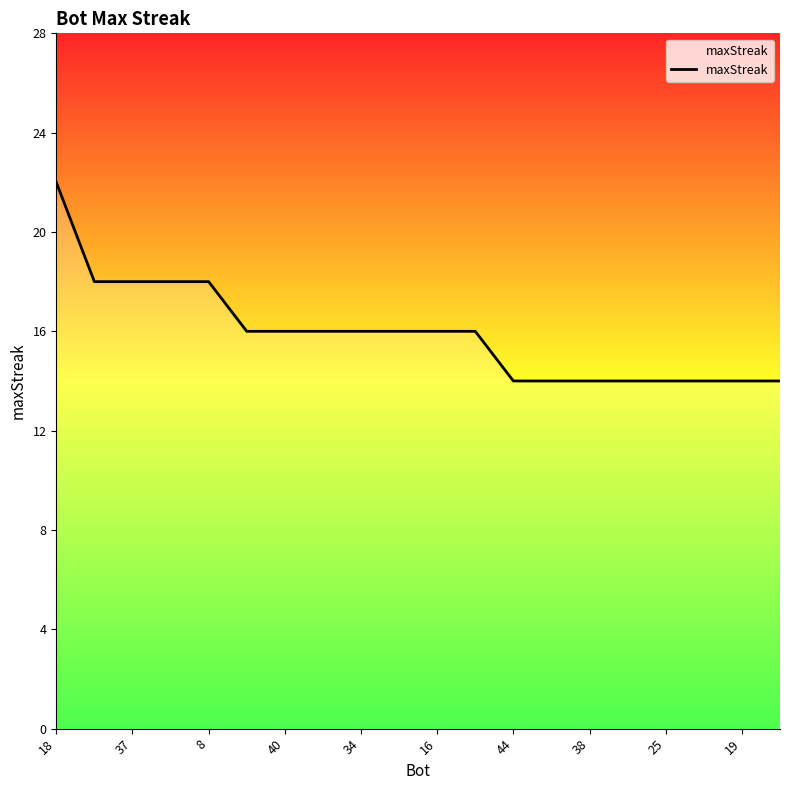

What is the greatest value displayed?

22